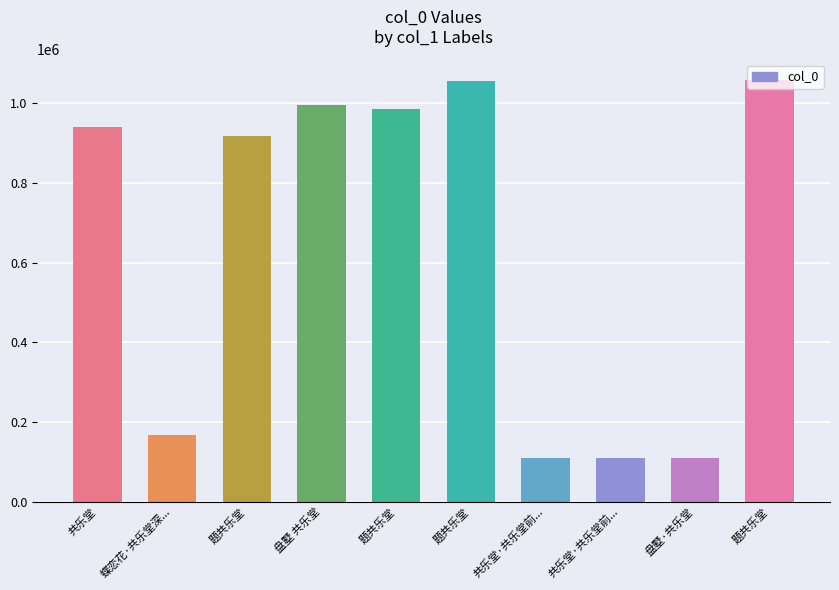

Is it true that the value at 题共乐堂 is 918150?

True